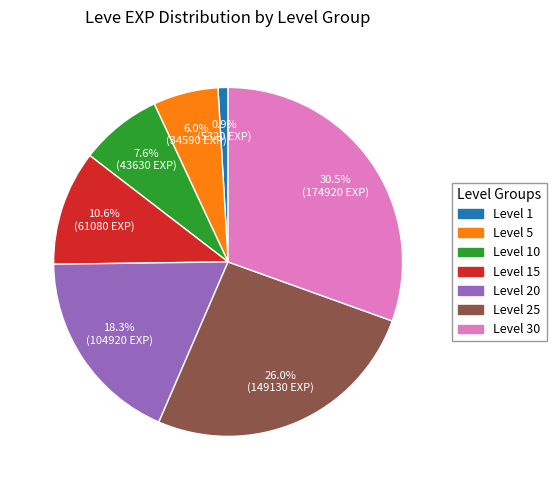

Is there a majority slice in this chart?

No